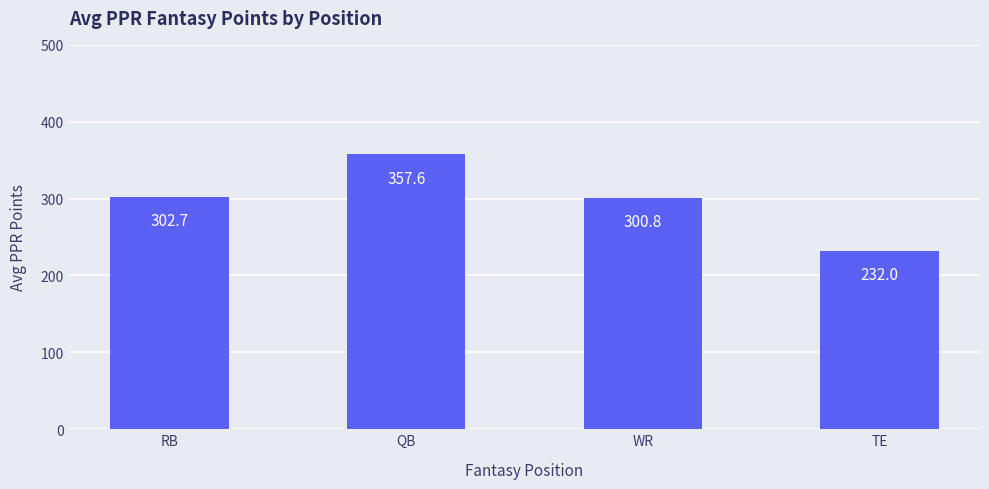

What is the average value?

298.3